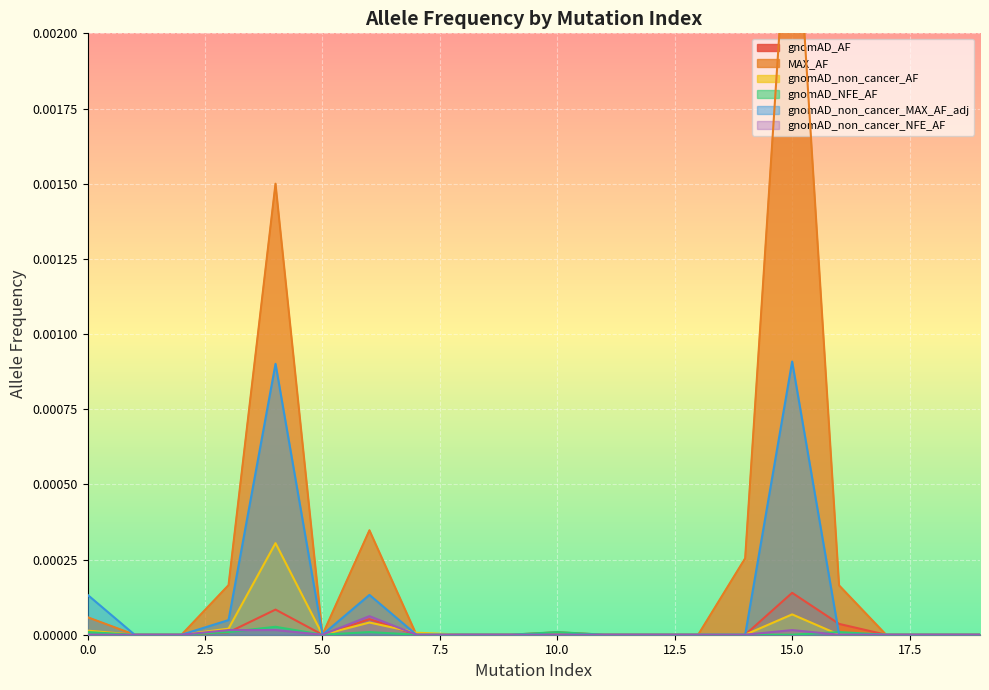

True or false: gnomAD_AF has a value of 0.0 at 10.0.

True